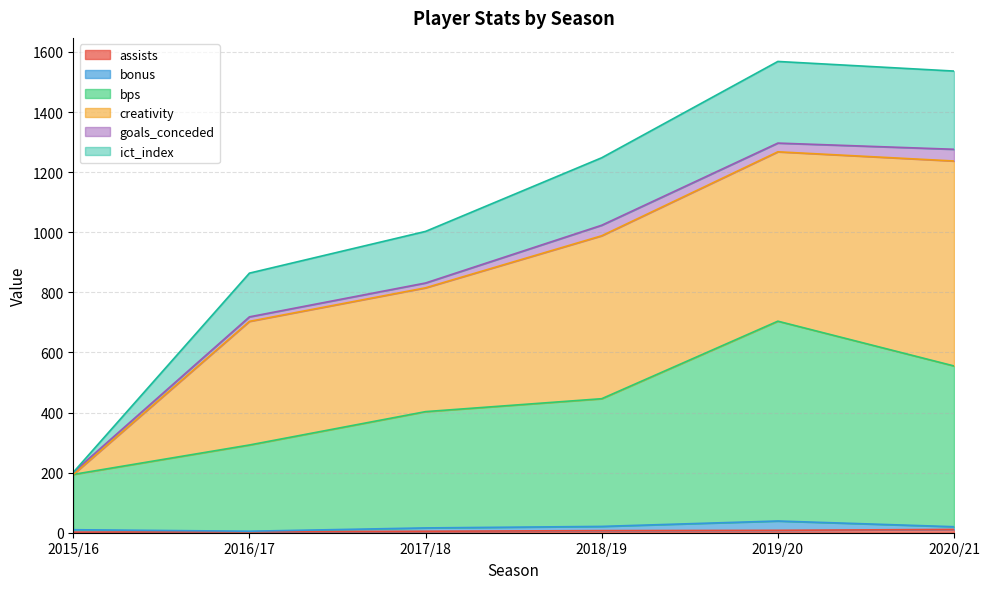

At which label is assists closest to 6?

2017/18